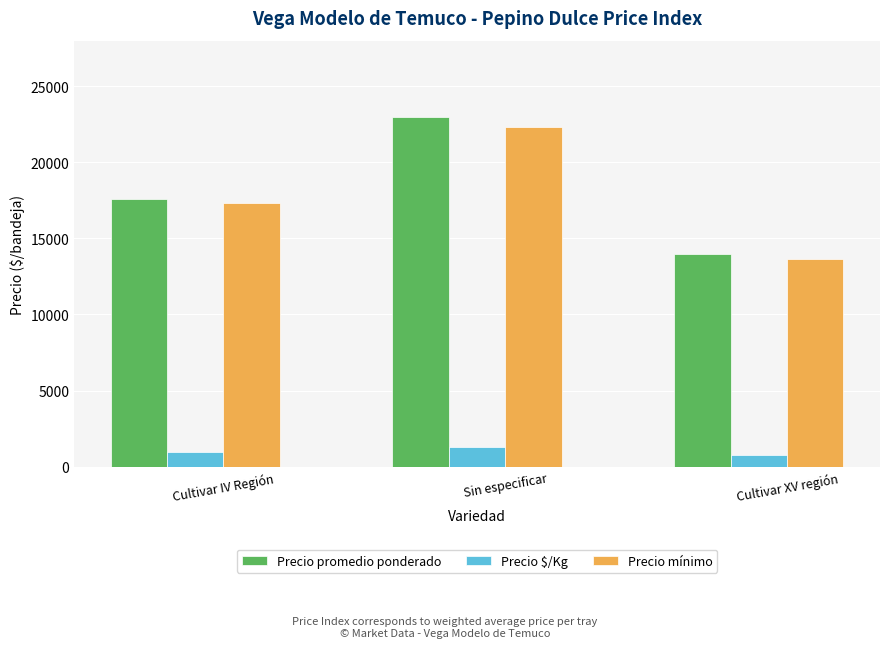

Which series has the largest range (max minus min)?

Precio promedio ponderado